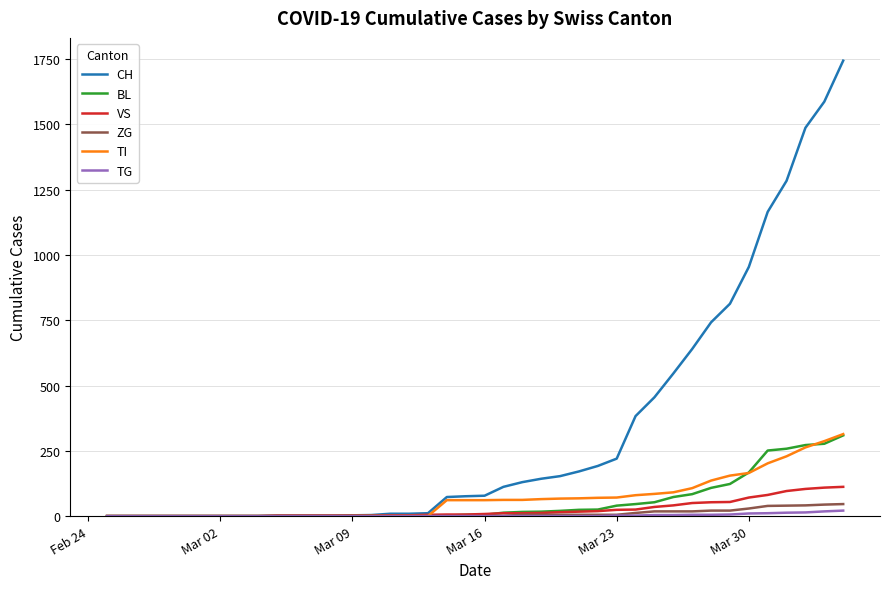

What are all the series names shown in the legend?

CH, BL, VS, ZG, TI, TG